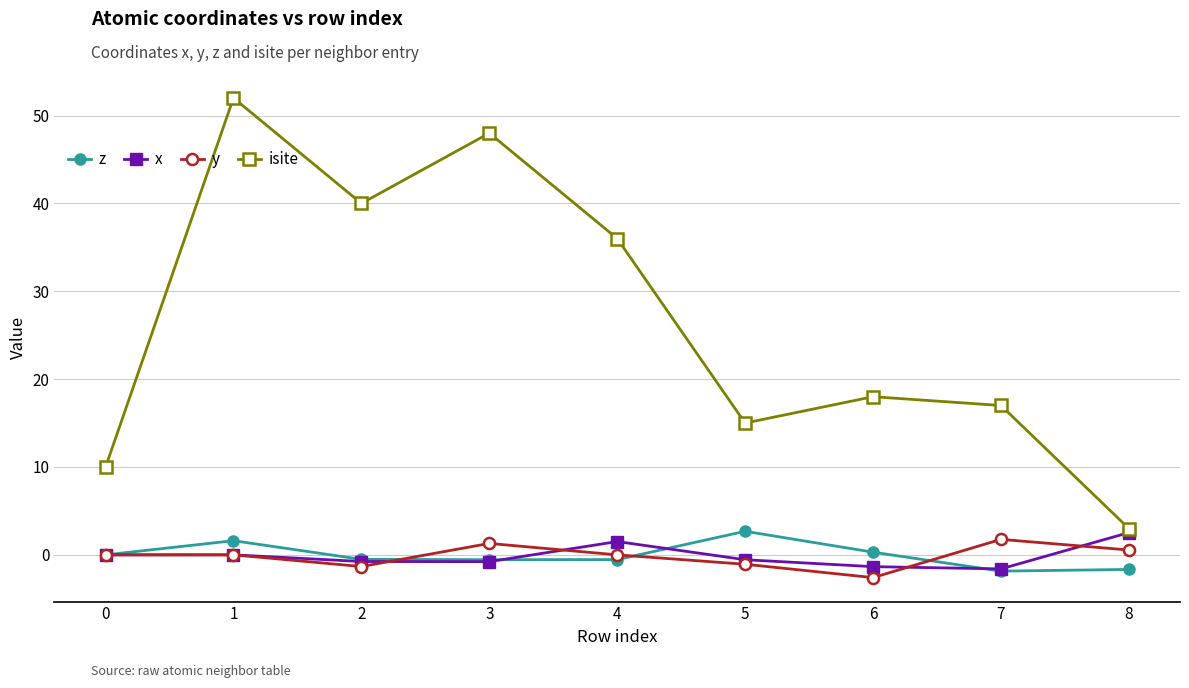

What are all the series names shown in the legend?

z, x, y, isite